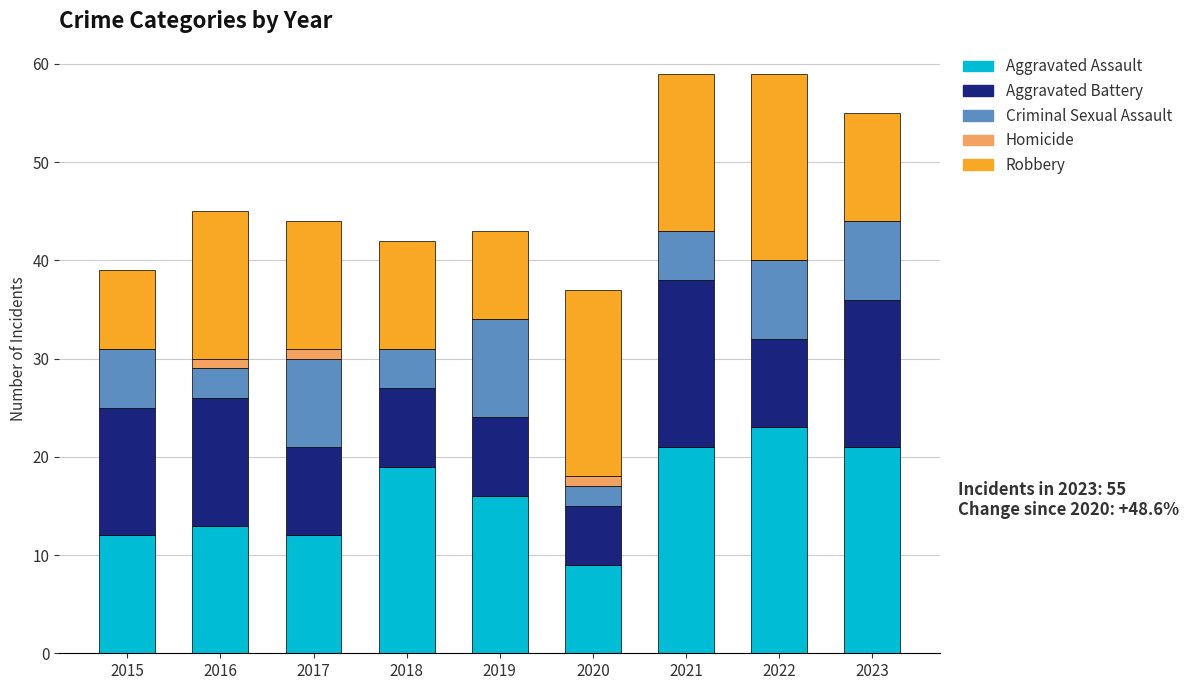

The Aggravated Assault series shows 6 at 2017. True or false?

False